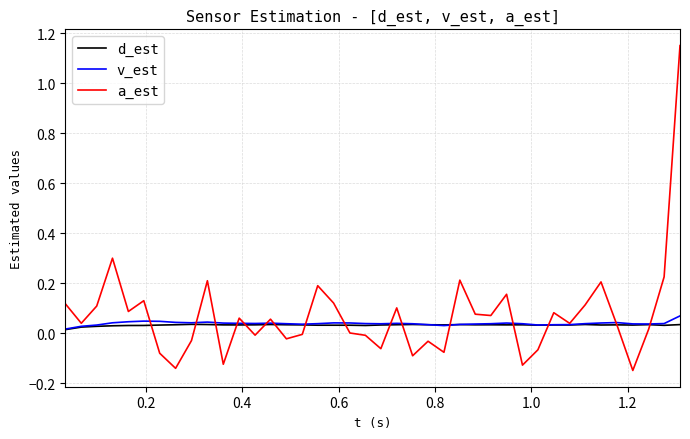

Which series has the largest range (max minus min)?

a_est